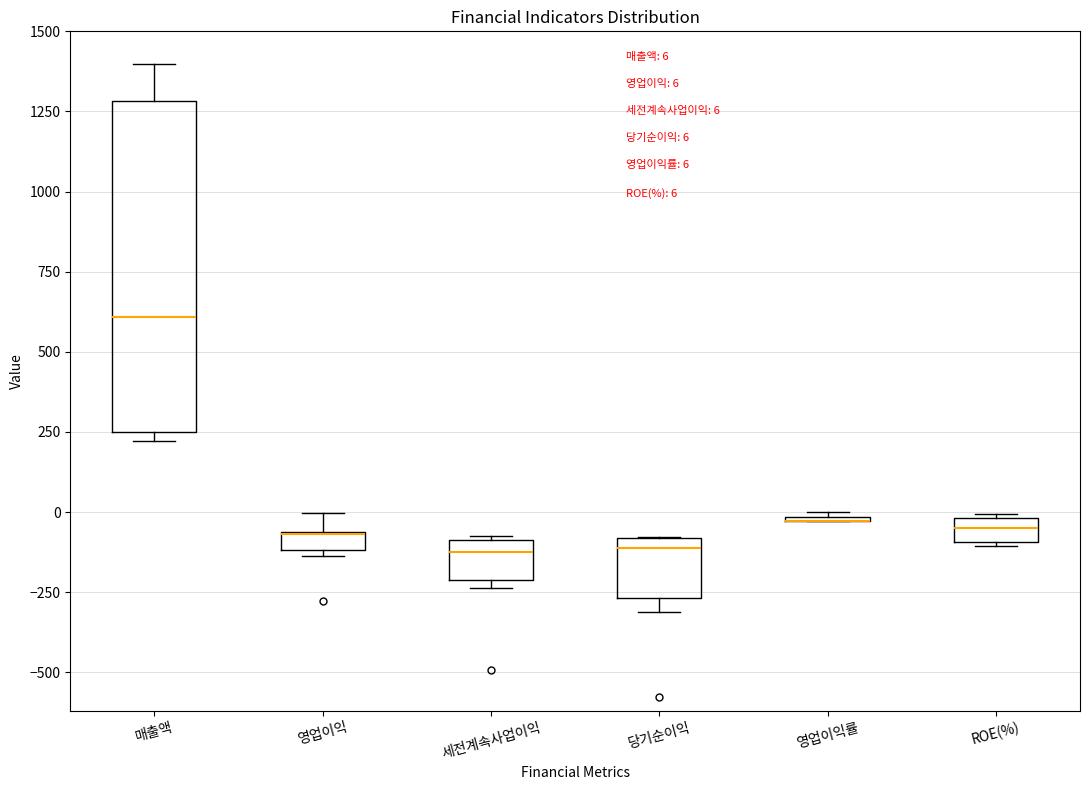

Which box is the tallest, from its lower edge to its upper edge?

매출액